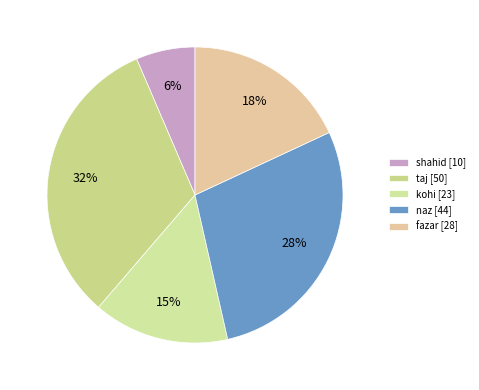

How many slices are in this pie chart?

5